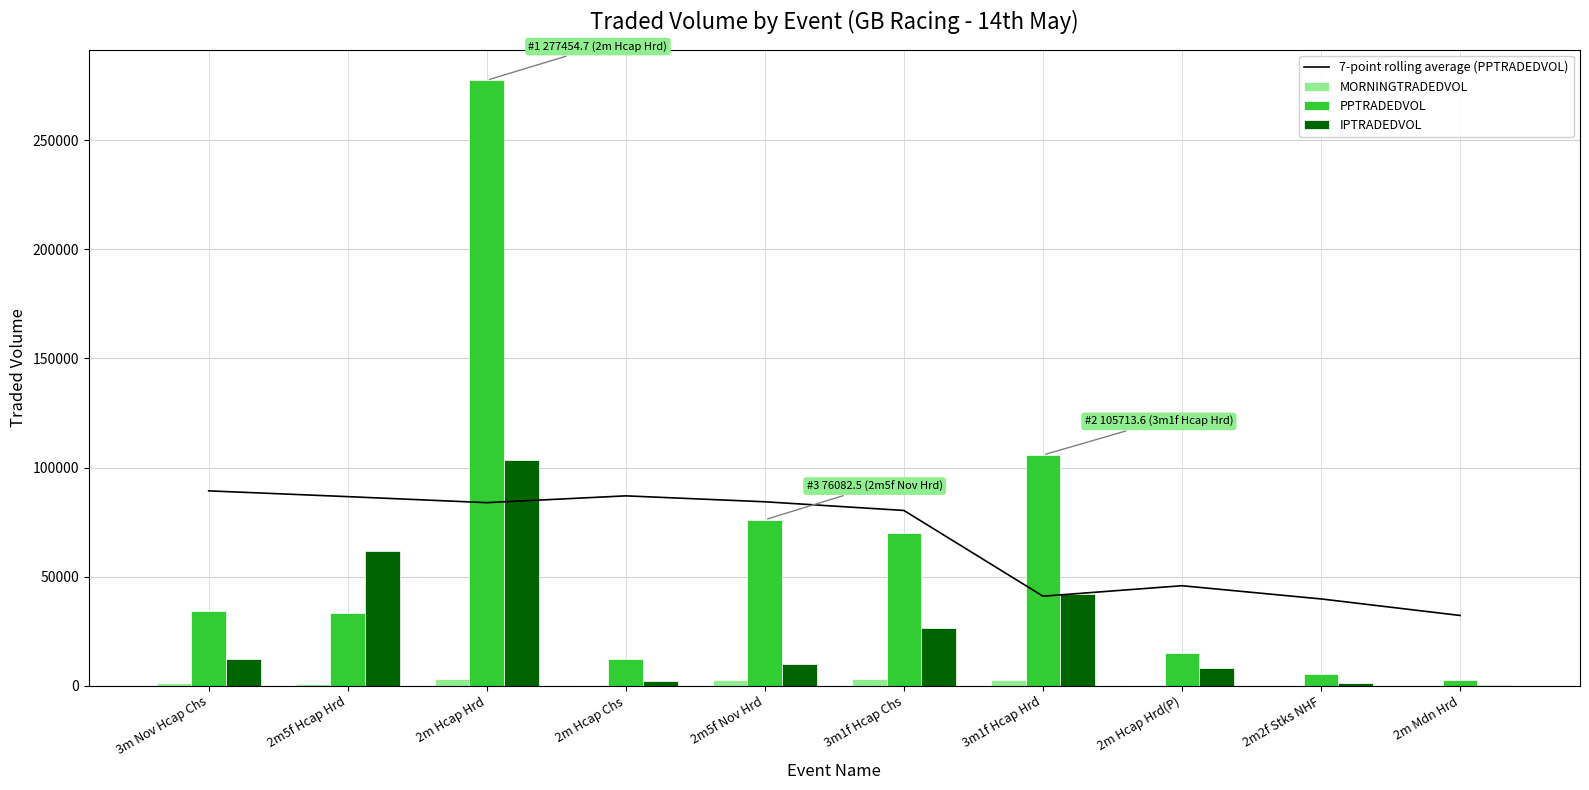

What is the sum of all IPTRADEDVOL values?

268677.9